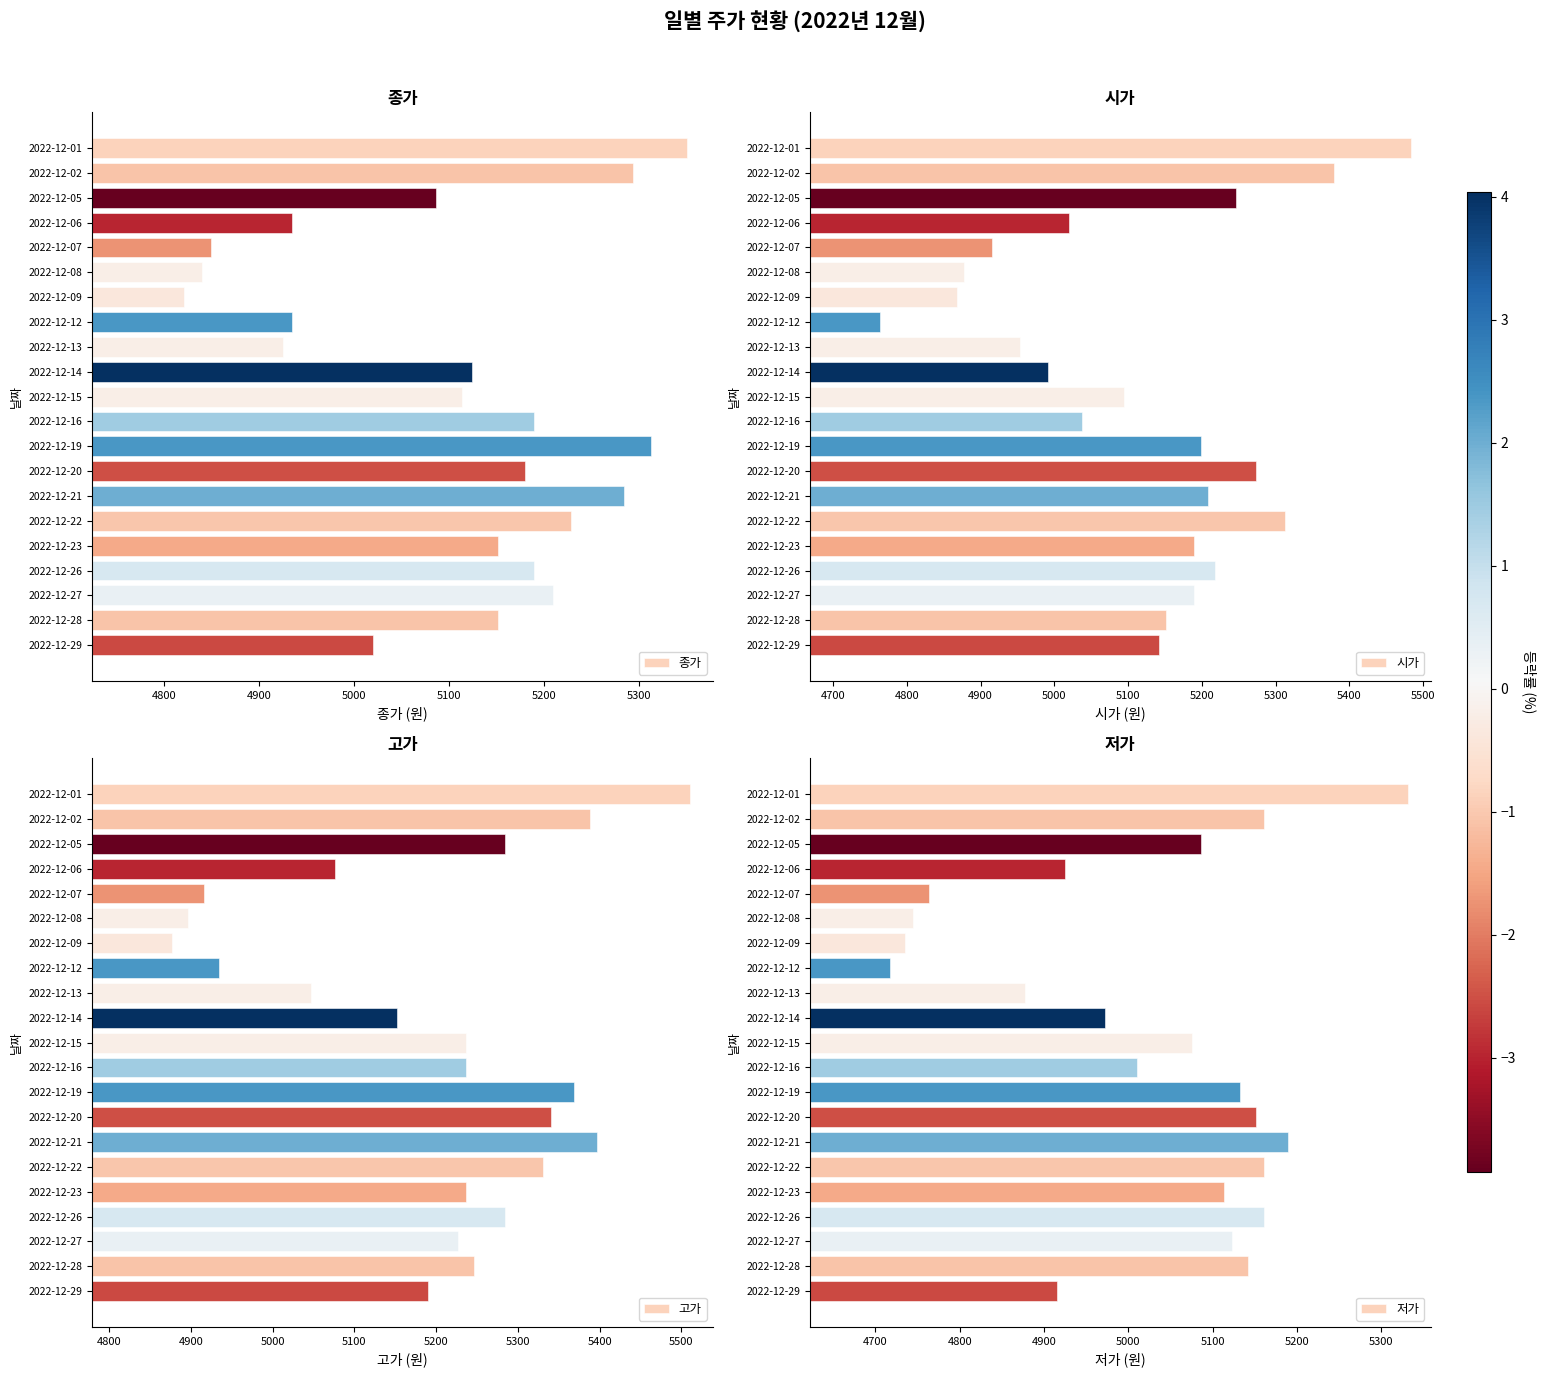

The value of 종가 at 2022-12-12 is 4935. True or false?

True